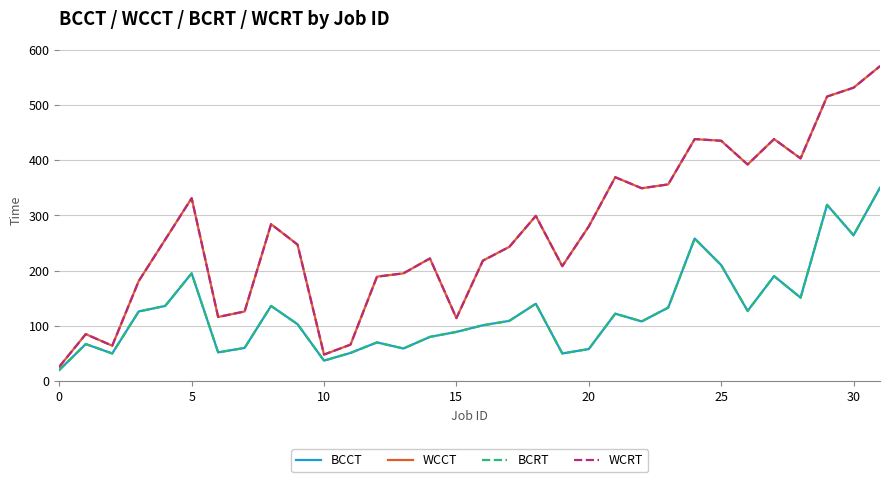

At which label is WCCT closest to 298?

18